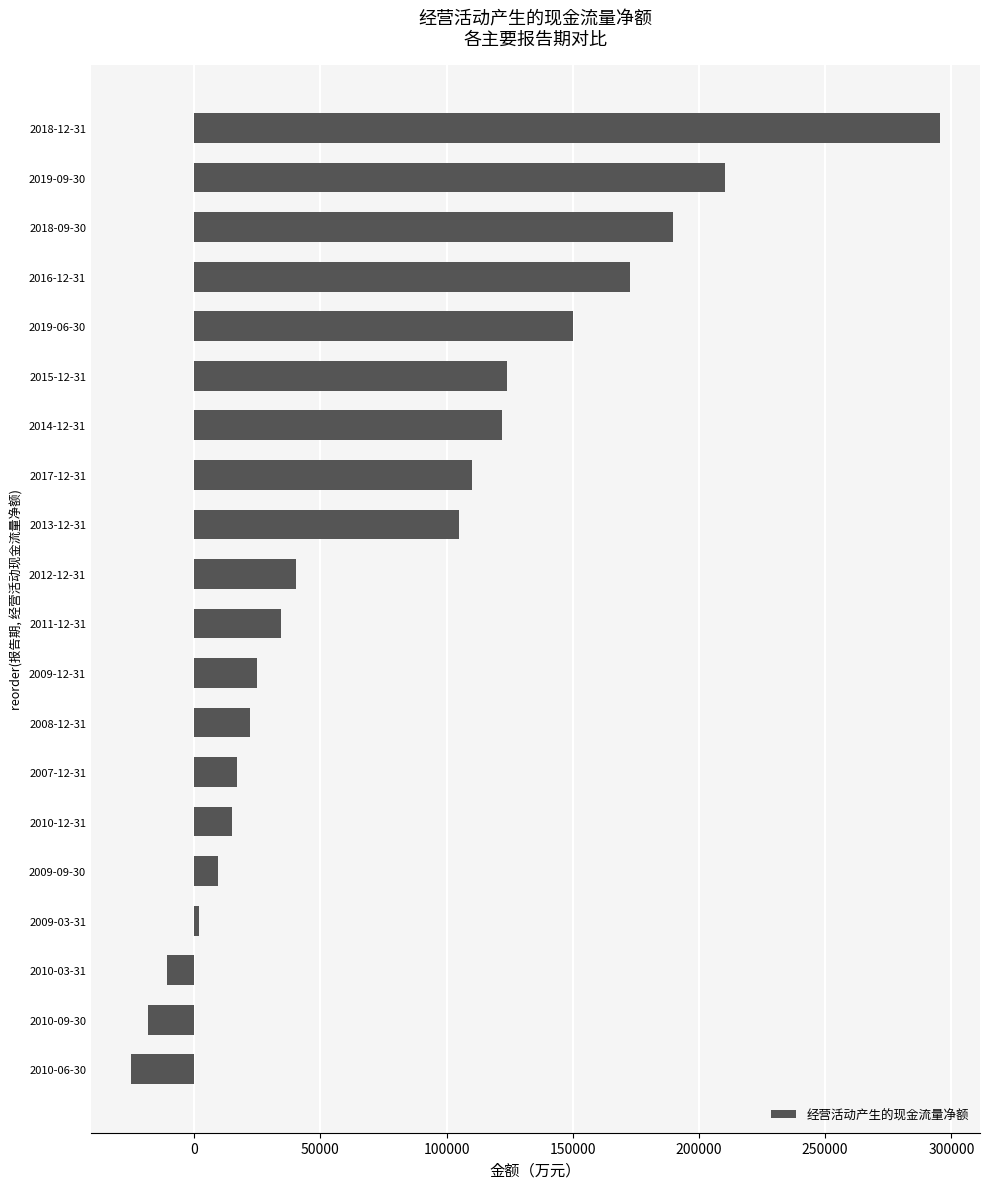

The value at 2013-12-31 is 105037. True or false?

True